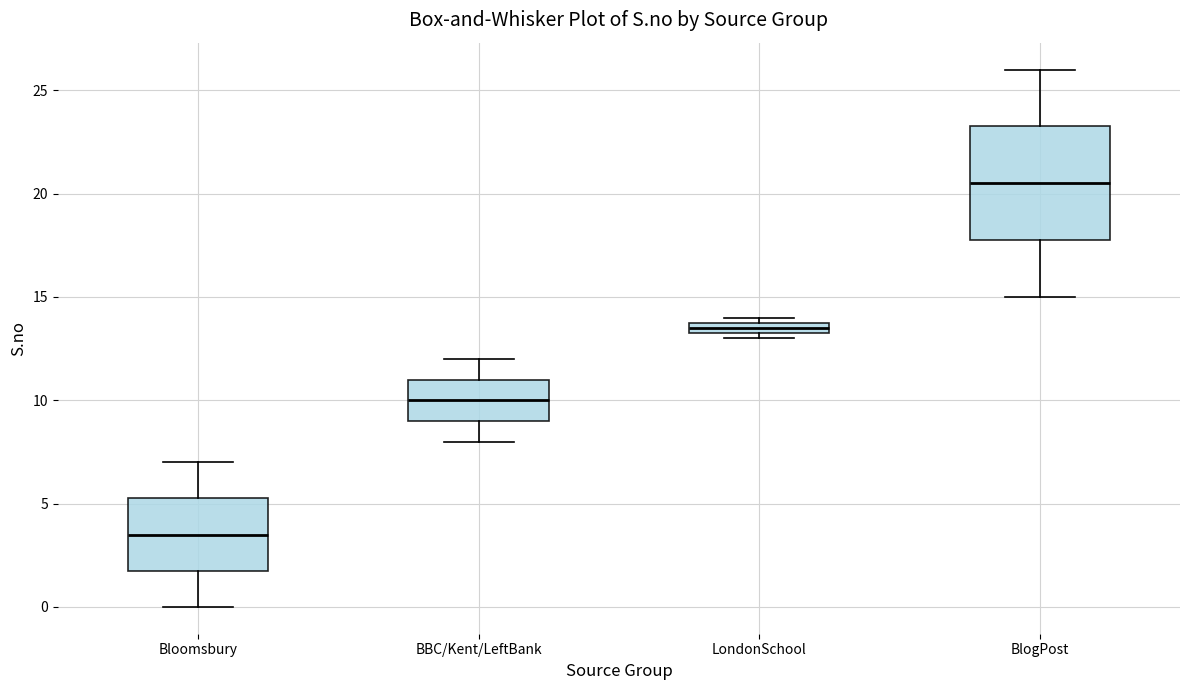

Where does the median line of the box for BlogPost sit on the y-axis? The values are not printed on the chart, so give them approximately, as read against the axis.

20.5